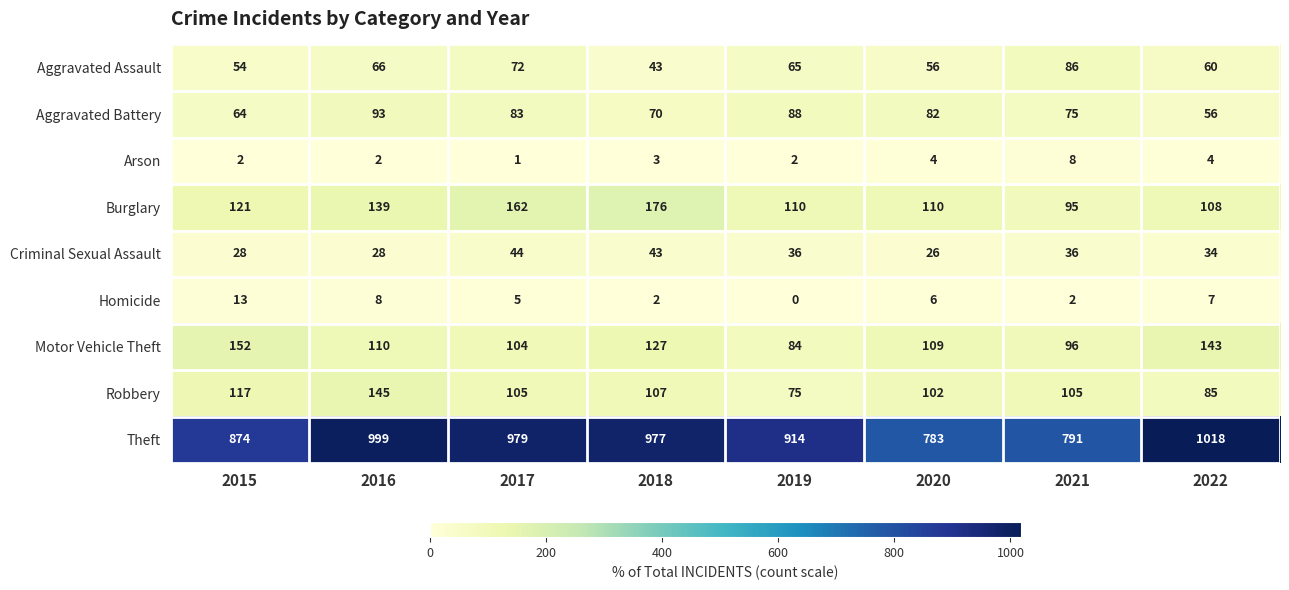

What is the sum of the Homicide values at 2016 and 2018?

10